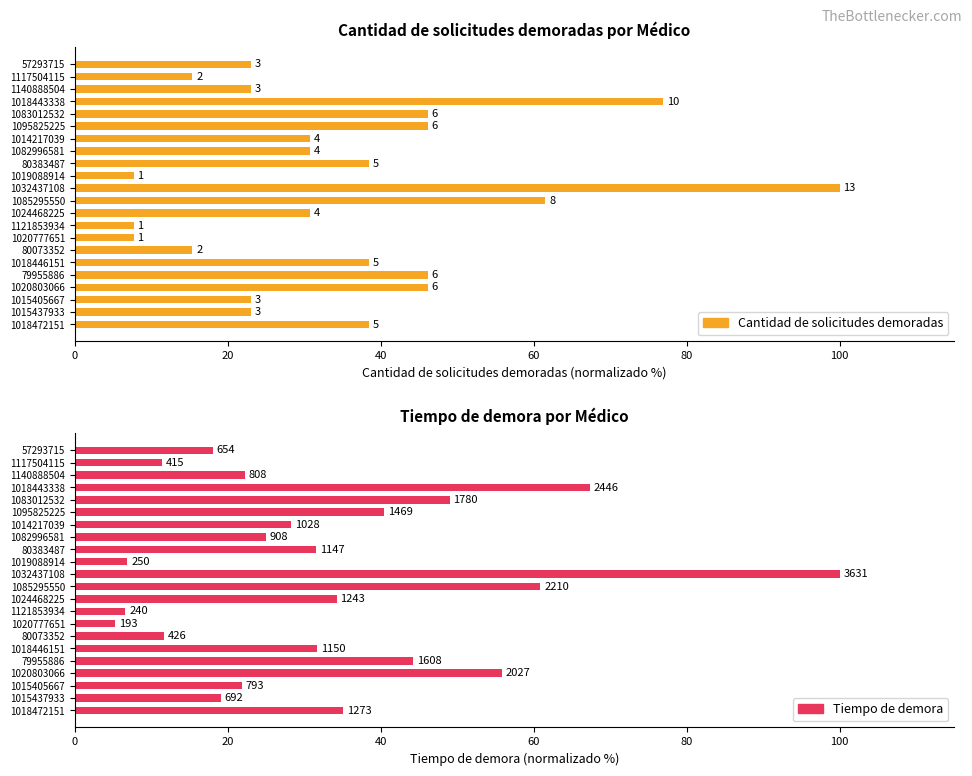

What is the sum of all Cantidad de solicitudes demoradas values?

776.9